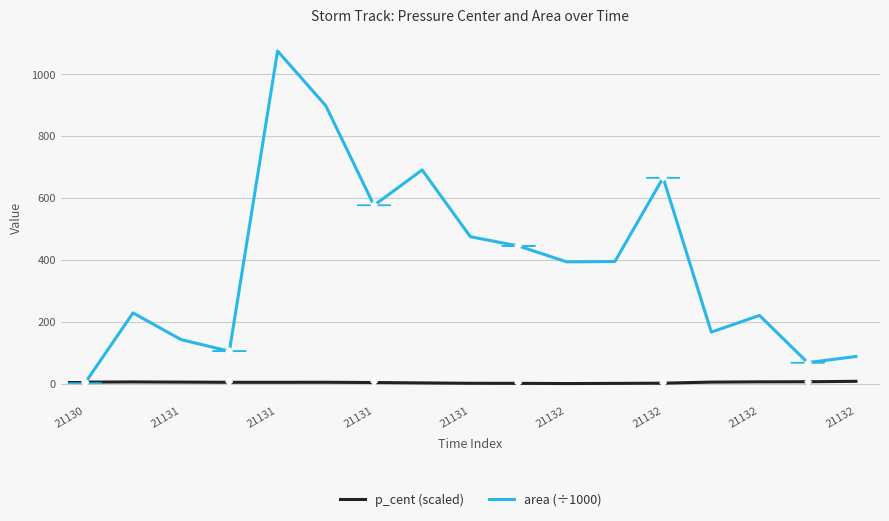

Which series ends up on top after the final intersection of p_cent (scaled) and area (÷1000)?

area (÷1000)